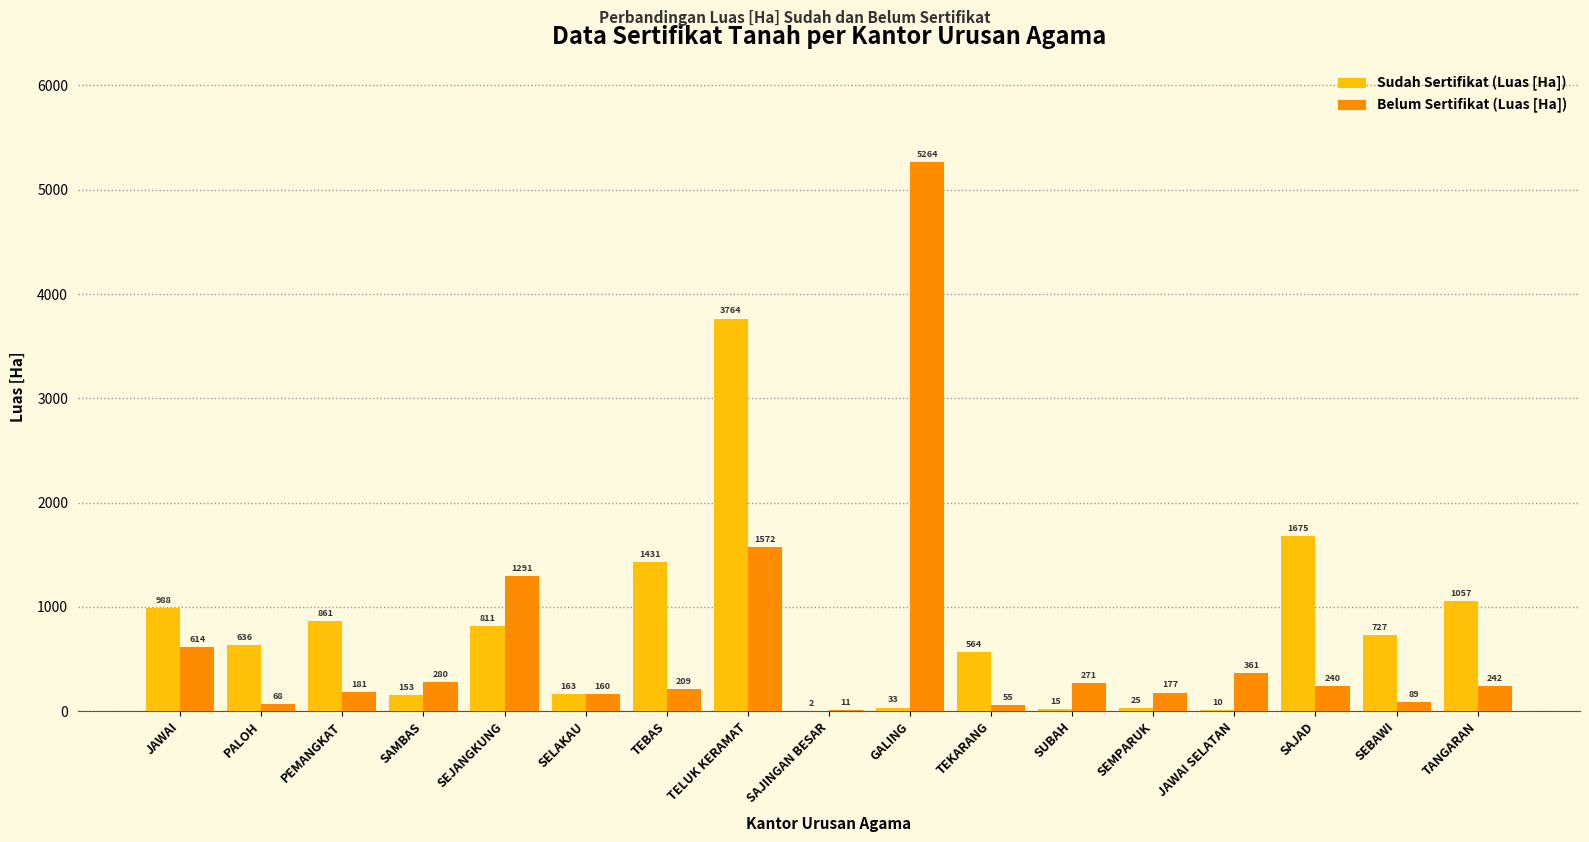

Reading left to right, what are all the values shown in this chart?

Sudah Sertifikat (Luas [Ha]): 988	636	861	153	811	163	1431	3764	2	33	564	15	25	10	1675	727	1057
Belum Sertifikat (Luas [Ha]): 614	68	181	280	1291	160	209	1572	11	5264	55	271	177	361	240	89	242